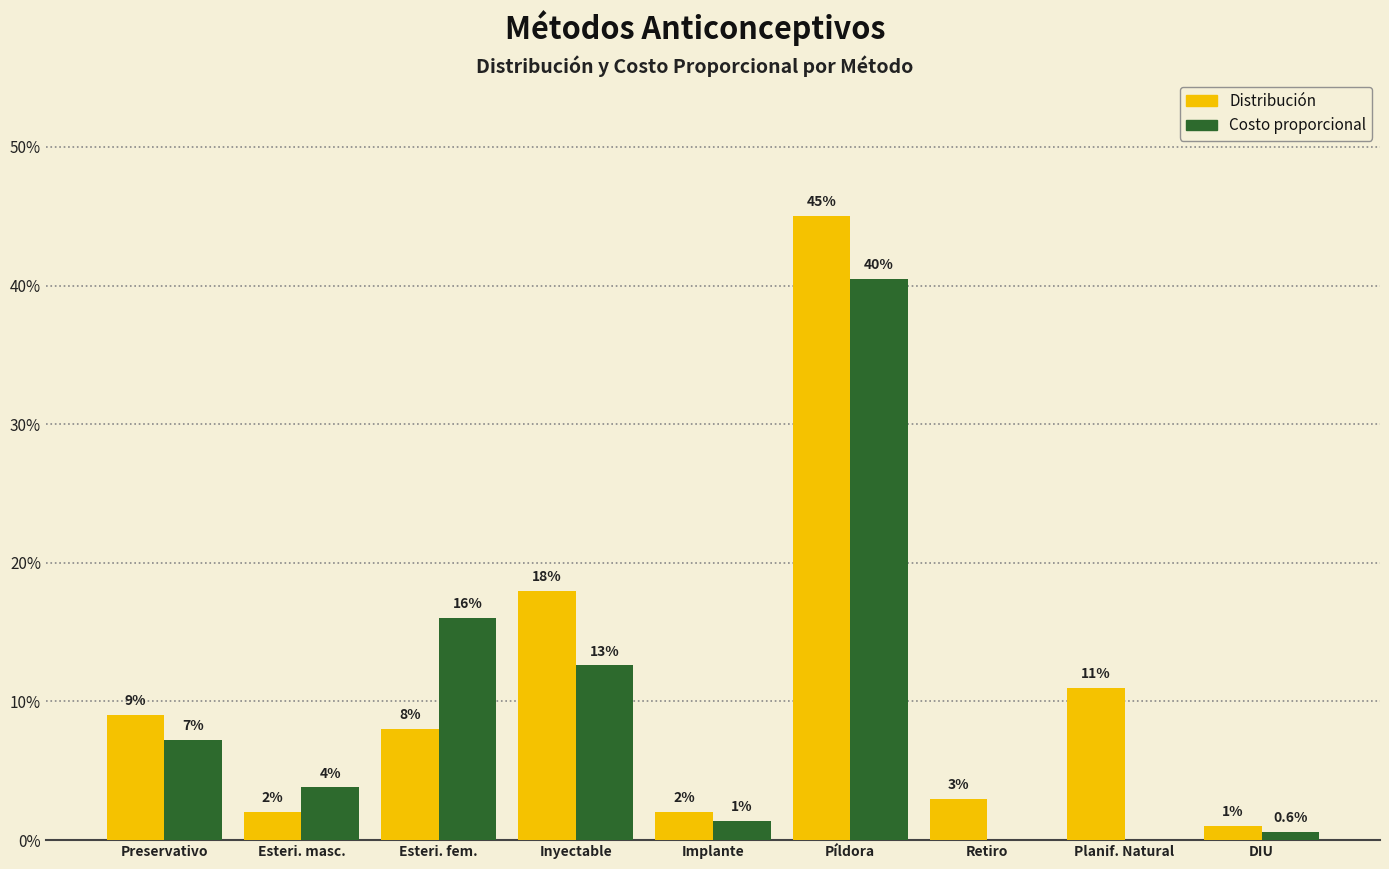

What are all the series names shown in the legend?

Distribución, Costo proporcional